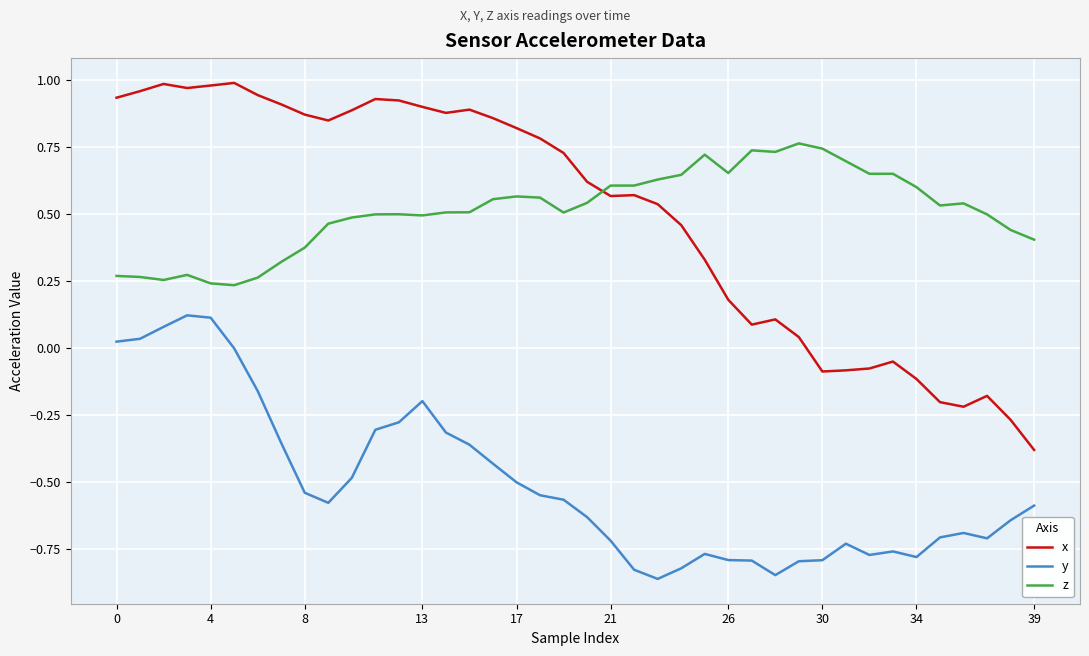

Which series has the widest spread of values?

x